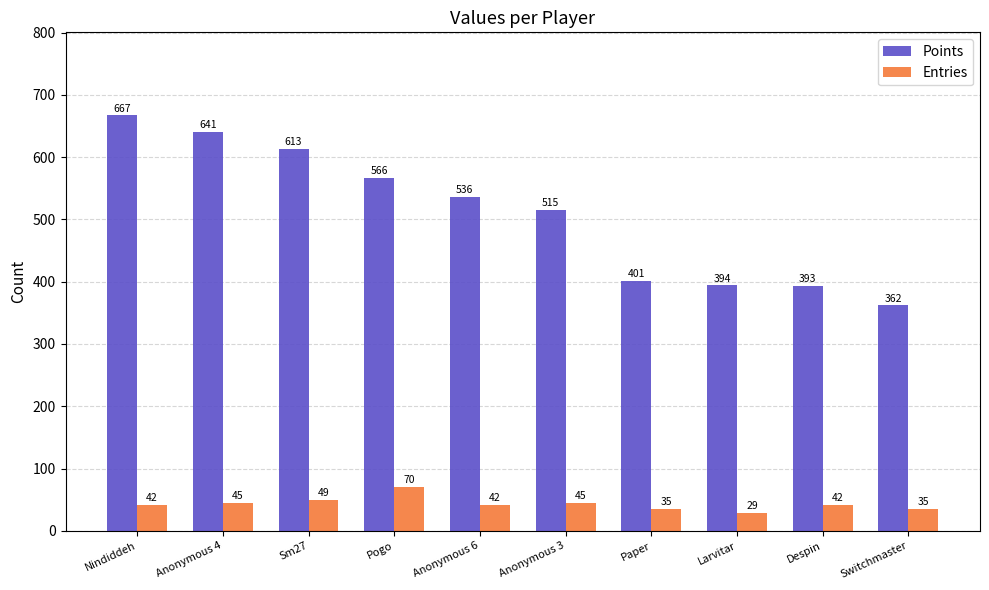

At which label is Entries closest to 49?

Sm27